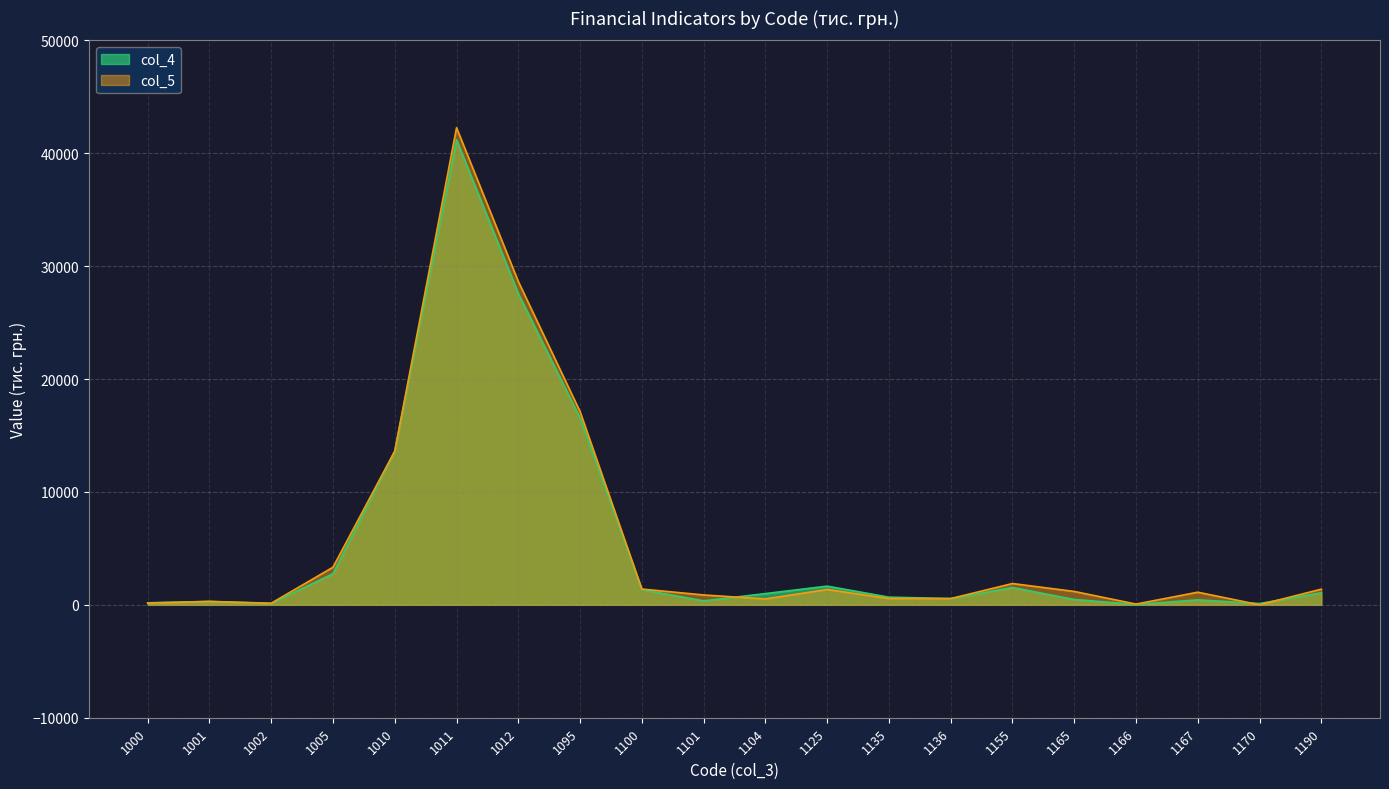

What is the sum of the col_4 values at 1170 and 1005?

2876